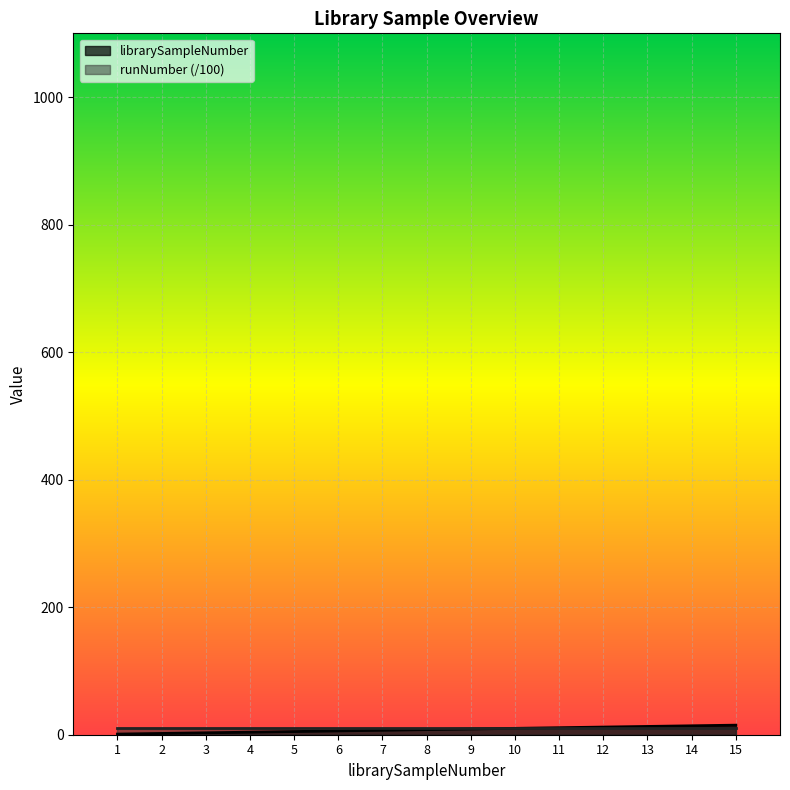

At which label does the data first exceed 8?

9